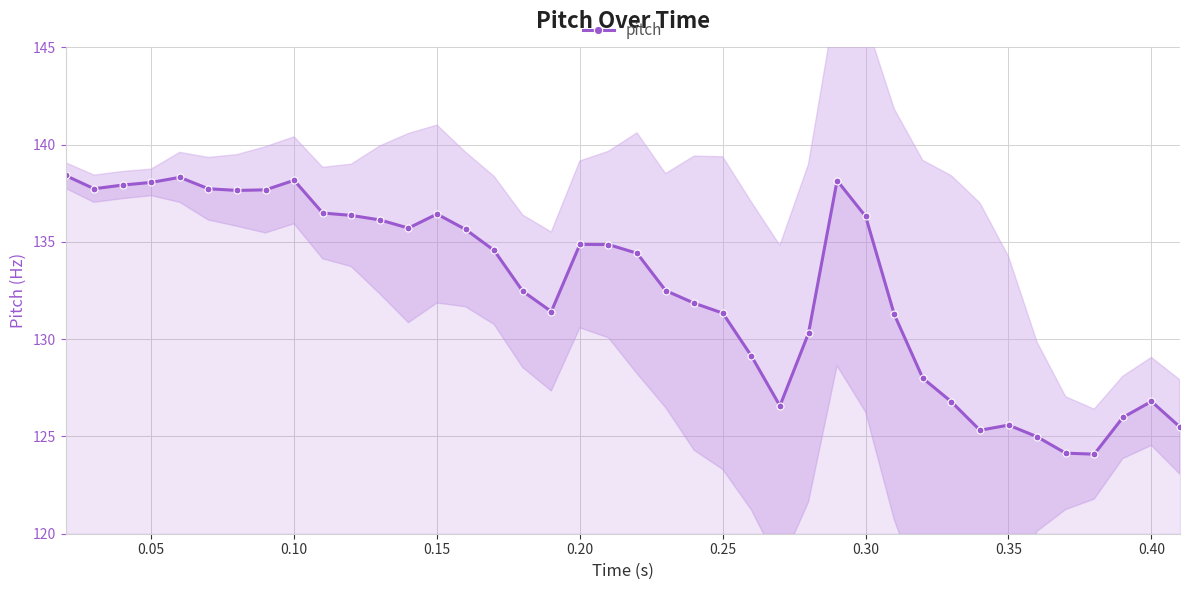

What is the highest value of the pitch series?

138.4